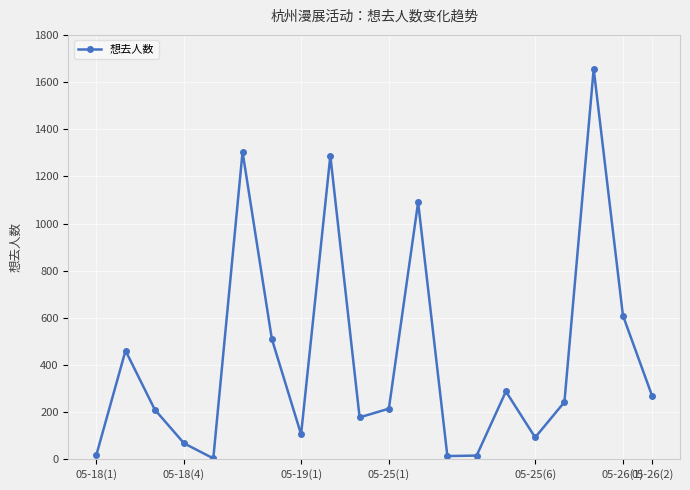

How many interior local peaks (higher than both neighbors) does the data have?

6